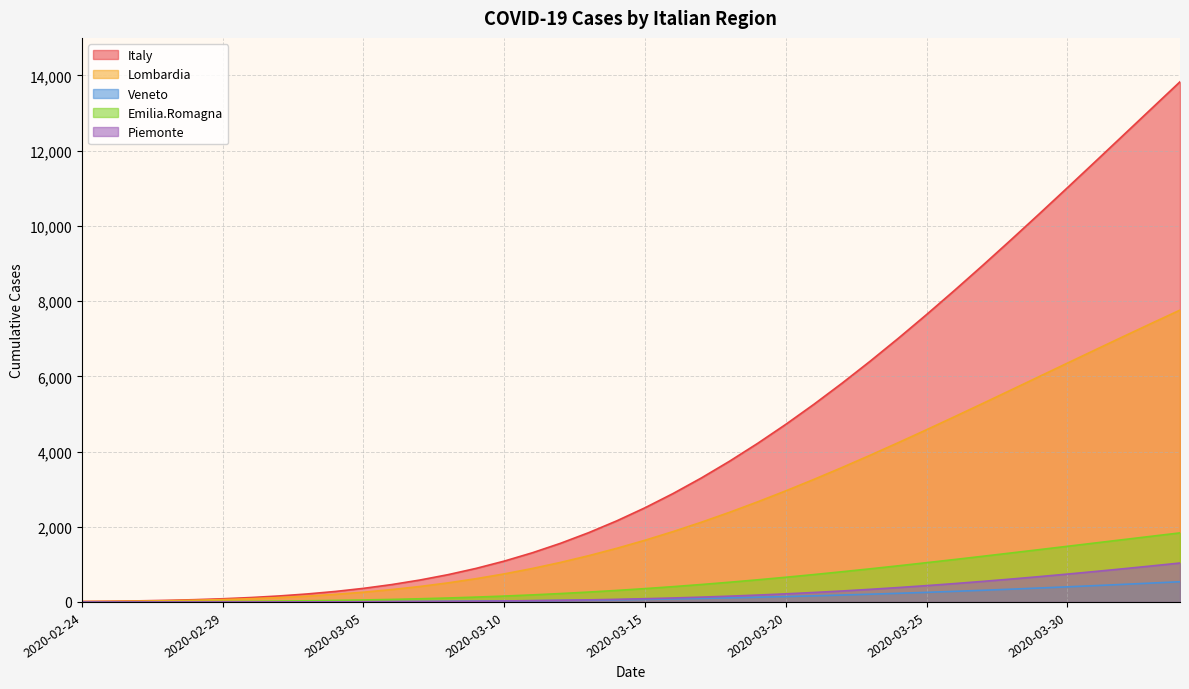

Is it true that Emilia.Romagna equals 91.0 at 2020-03-10?

False